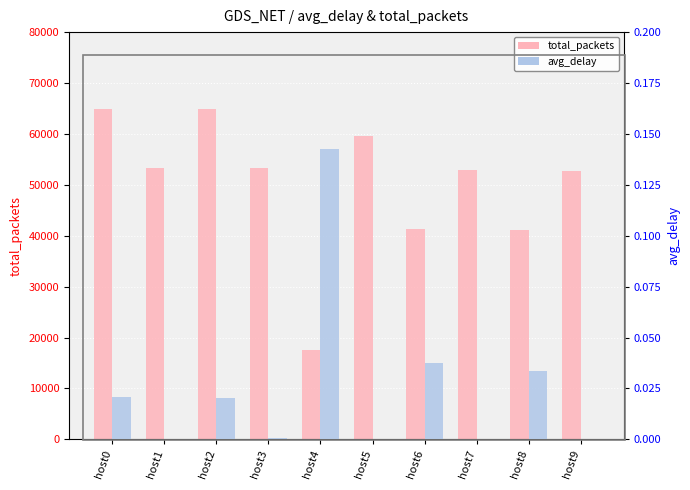

Which category has the highest value in the total_packets series?

host0